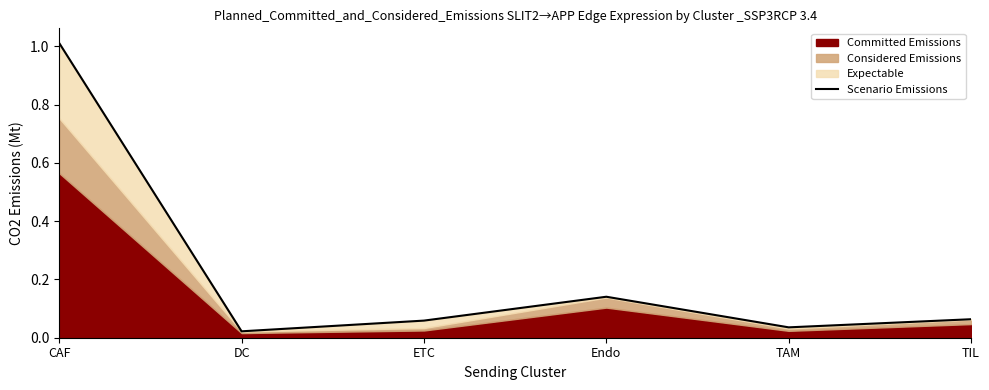

Reading left to right, transcribe all the data shown in this chart.

CAF=1.0	DC=0.0	ETC=0.1	Endo=0.1	TAM=0.0	TIL=0.1